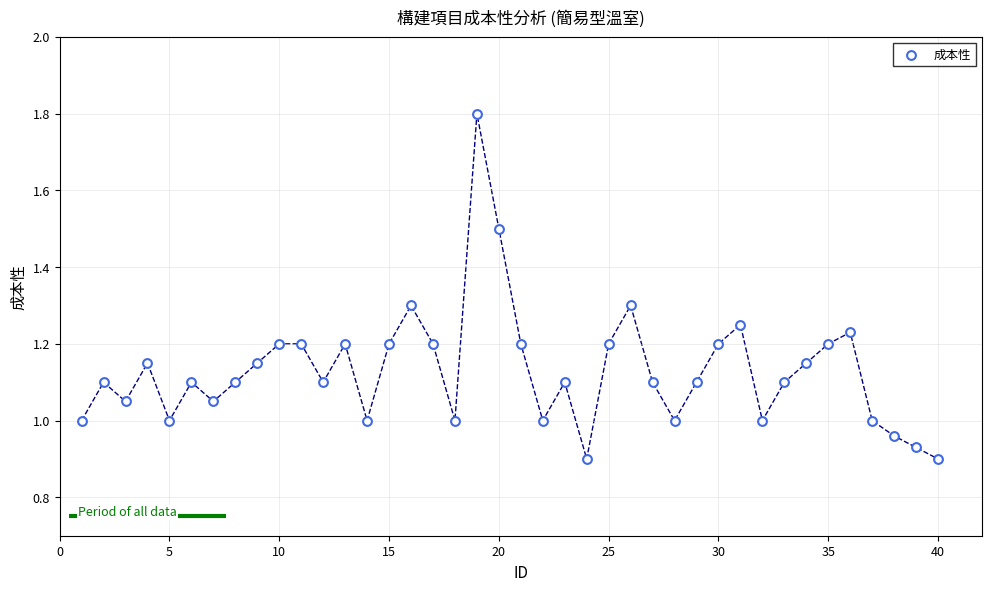

What is the range of X values (max minus min)?

39.0